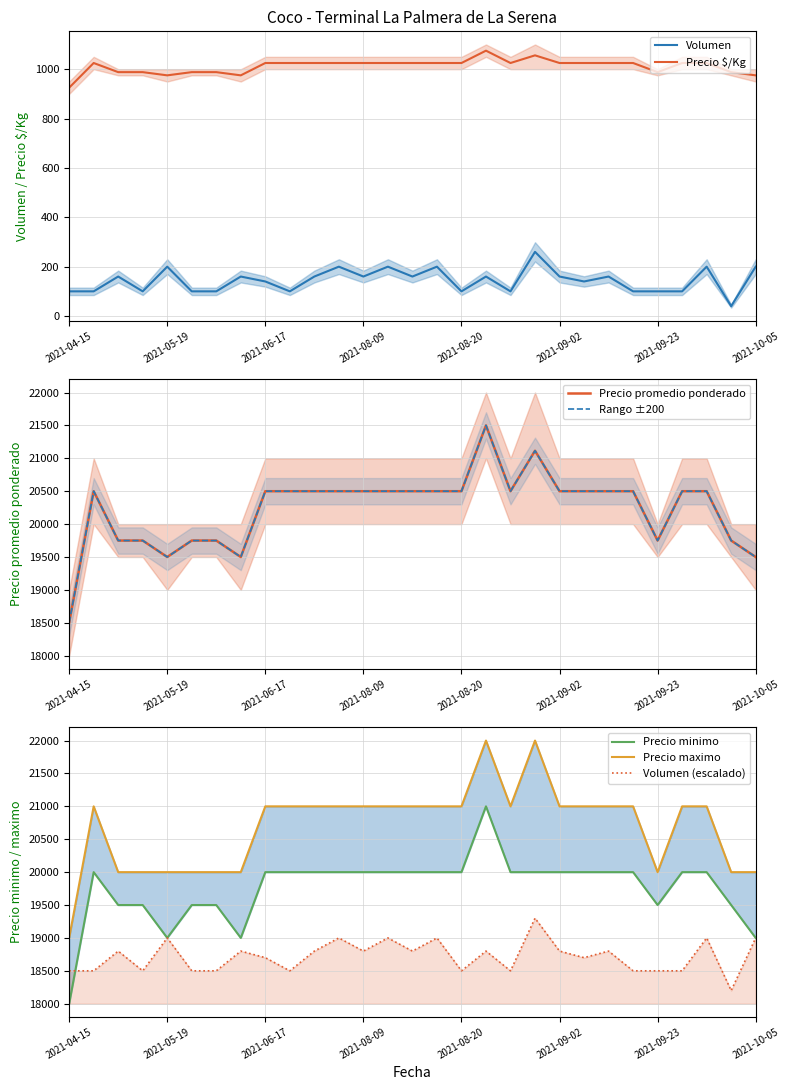

In Precio minimo, how many points are higher than both neighbors (excluding endpoints)?

2